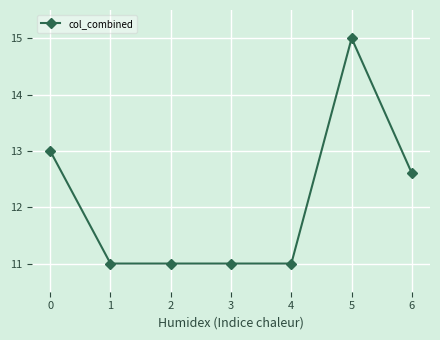

Approximately how many times larger is the value at 2 compared to 3?

1.0